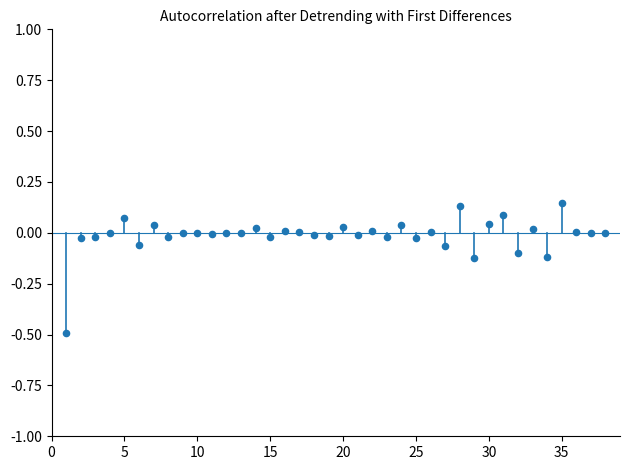

What is the range of Y values (max minus min)?

0.6